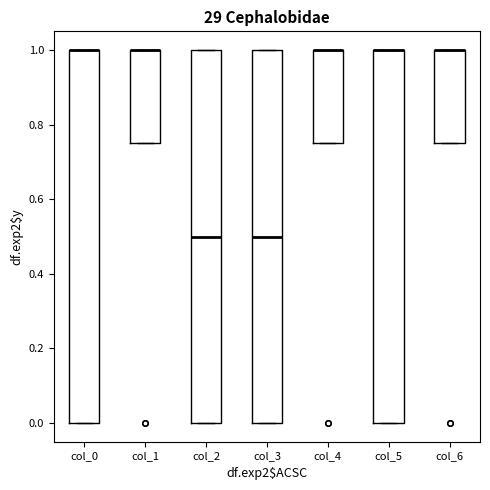

Reading left to right, read every box against the y-axis: the position of its median line, the range the box covers, and the ends of its whiskers. The values are not printed on the chart, so give them approximately, as read against the axis.

col_0: median 1.00 (drawn on the box's upper edge), box 0.00 to 1.00, whiskers 0.00 to 1.00
col_1: median 1.00 (drawn on the box's upper edge), box 0.76 to 1.00, whiskers 0.76 to 1.00
col_2: median 0.50, box 0.00 to 1.00, whiskers 0.00 to 1.00
col_3: median 0.50, box 0.00 to 1.00, whiskers 0.00 to 1.00
col_4: median 1.00 (drawn on the box's upper edge), box 0.76 to 1.00, whiskers 0.76 to 1.00
col_5: median 1.00 (drawn on the box's upper edge), box 0.00 to 1.00, whiskers 0.00 to 1.00
col_6: median 1.00 (drawn on the box's upper edge), box 0.76 to 1.00, whiskers 0.76 to 1.00